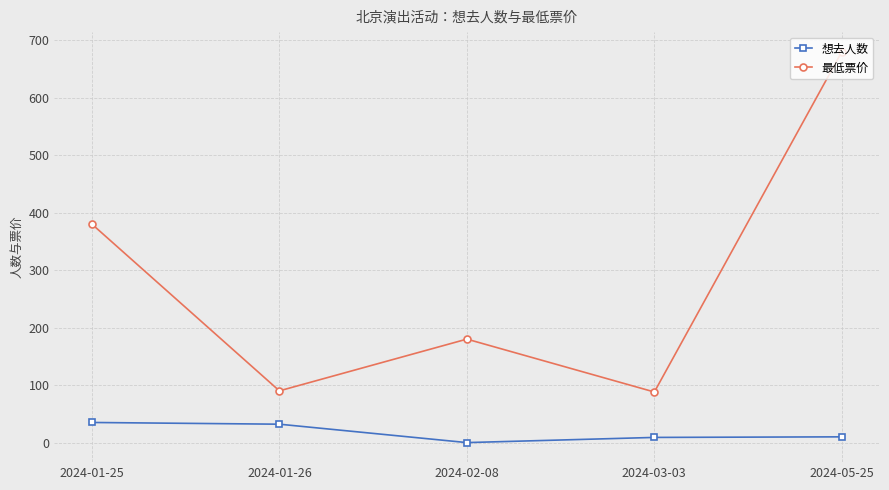

Count the number of data series in this chart.

2